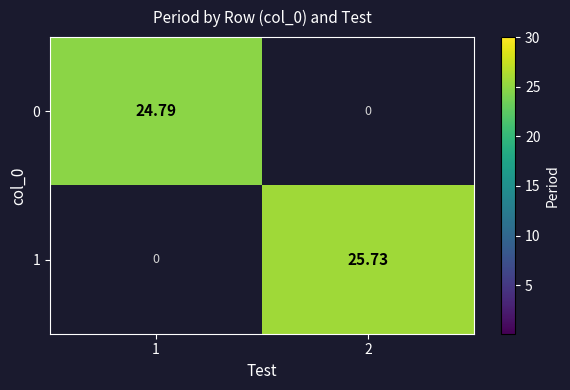

Is the value of 1 at 2 greater than the value of 0 at 2?

Yes